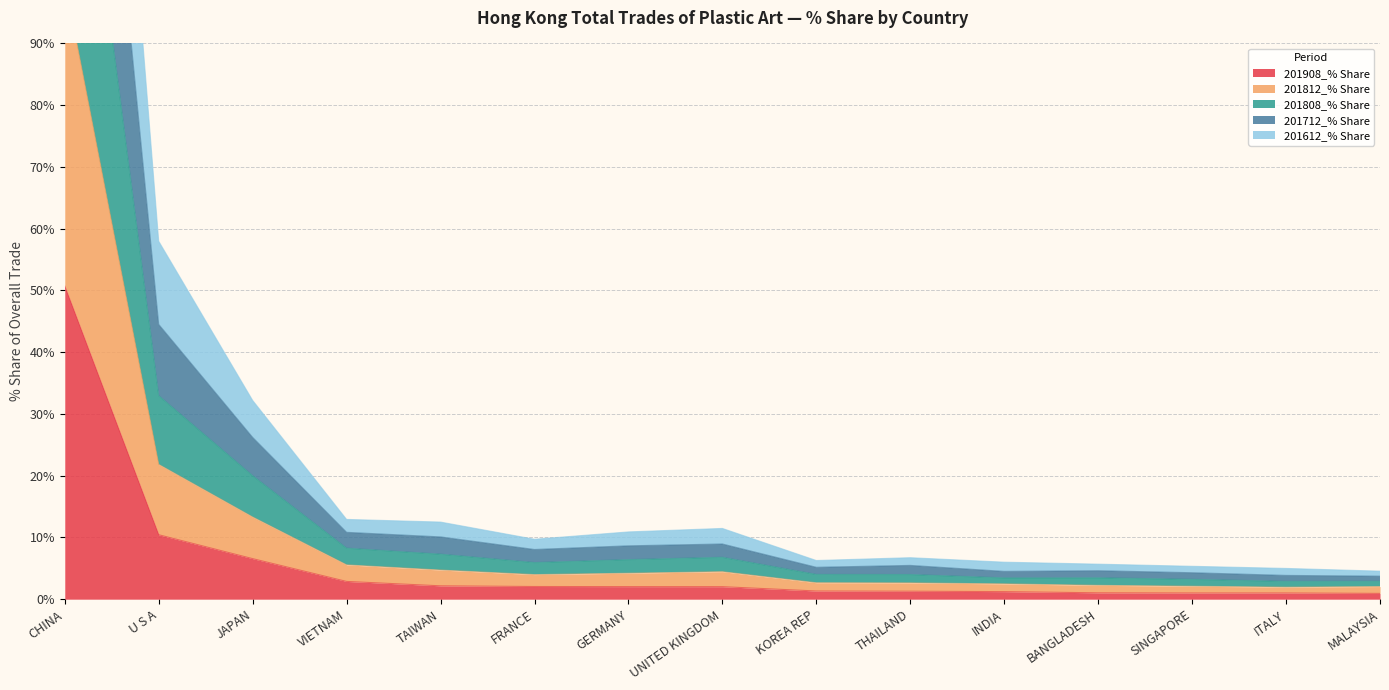

What position from the right is KOREA REP?

7